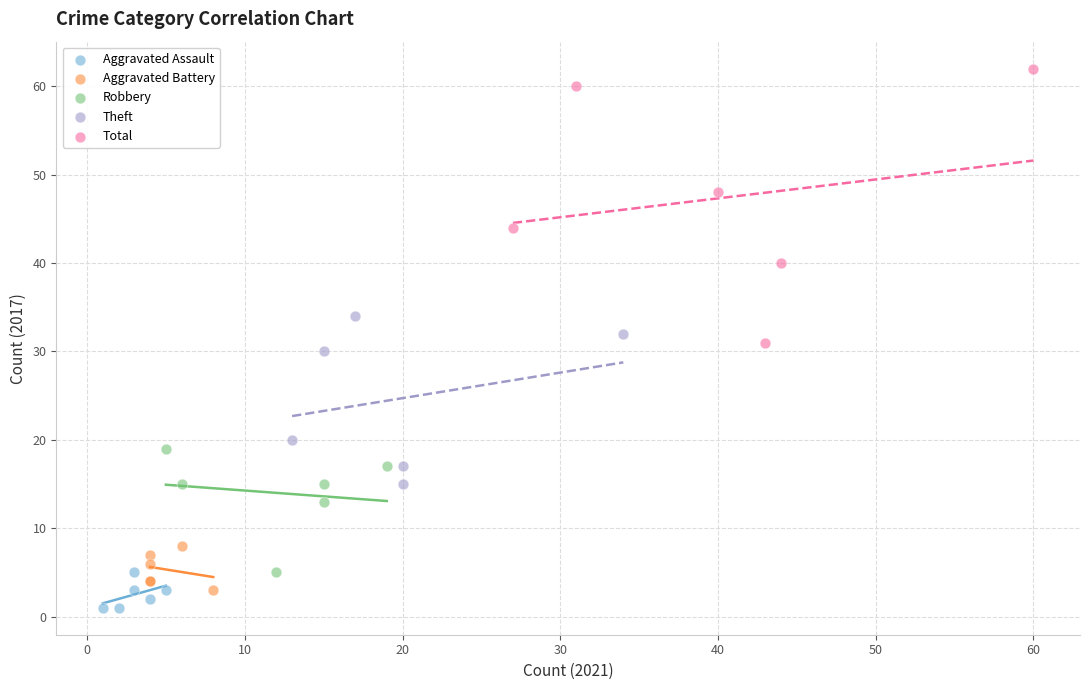

Which series has the widest spread of Y values?

Total